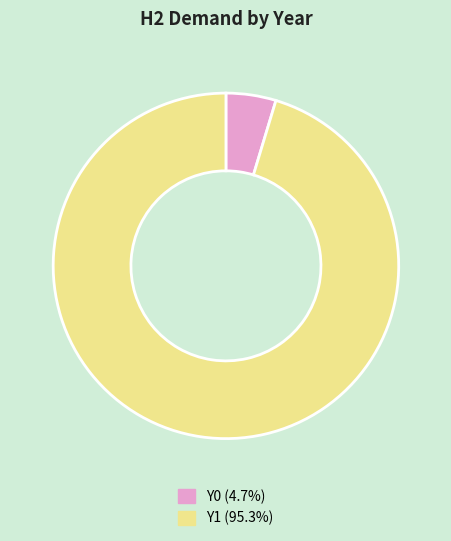

What is the smallest slice in the pie chart?

Y0